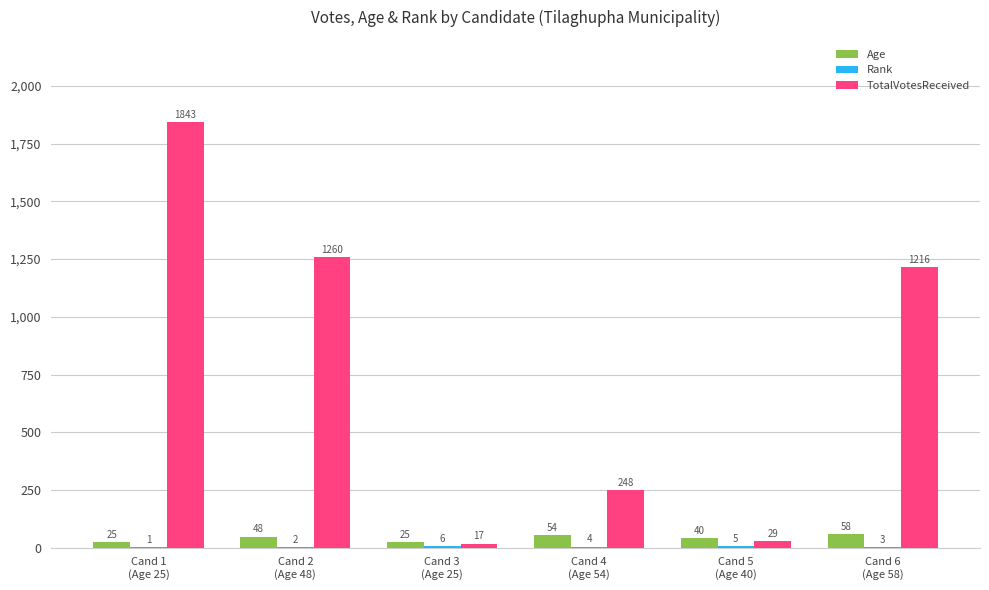

What is the total value across all series at Cand 3
(Age 25)?

48